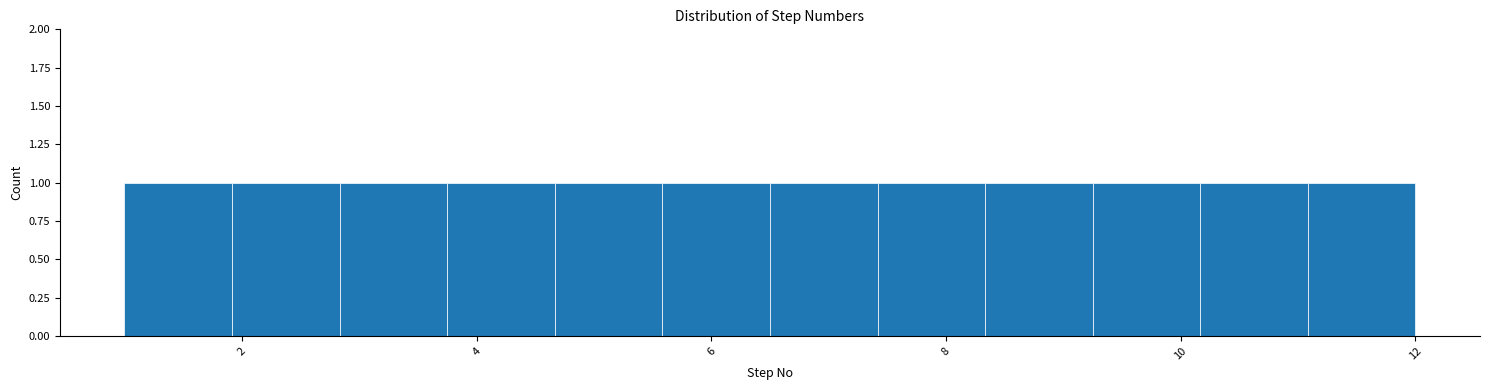

Reading left to right, list every bar in this chart as the range it spans on the x-axis followed by its height. Neither the bar edges nor the heights are printed on the chart, so give them approximately, as read against the axes.

1.0 to 2.0: 1
2.0 to 2.8: 1
2.8 to 3.8: 1
3.8 to 4.6: 1
4.6 to 5.6: 1
5.6 to 6.6: 1
6.6 to 7.4: 1
7.4 to 8.4: 1
8.4 to 9.2: 1
9.2 to 10.2: 1
10.2 to 11.0: 1
11.0 to 12.0: 1